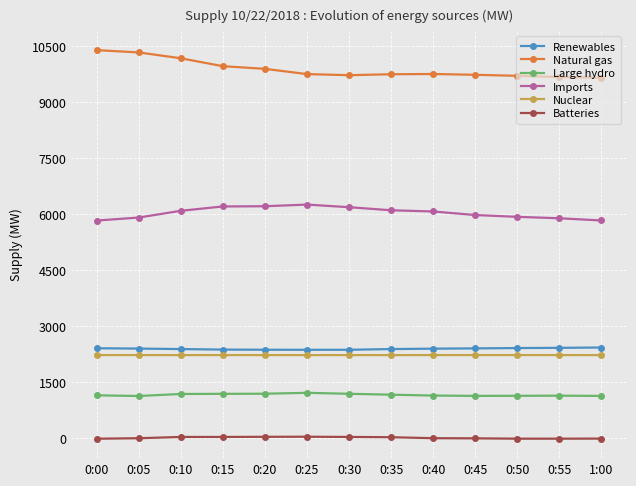

Is the value of Imports at 0:05 greater than the value of Renewables at 0:25?

Yes